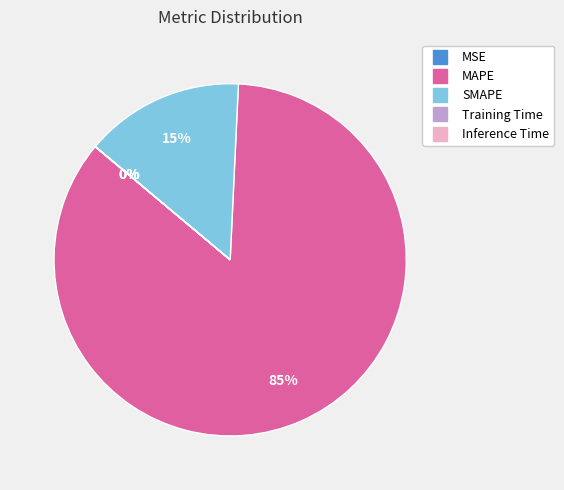

To the nearest percent, what is the average slice percentage?

20%